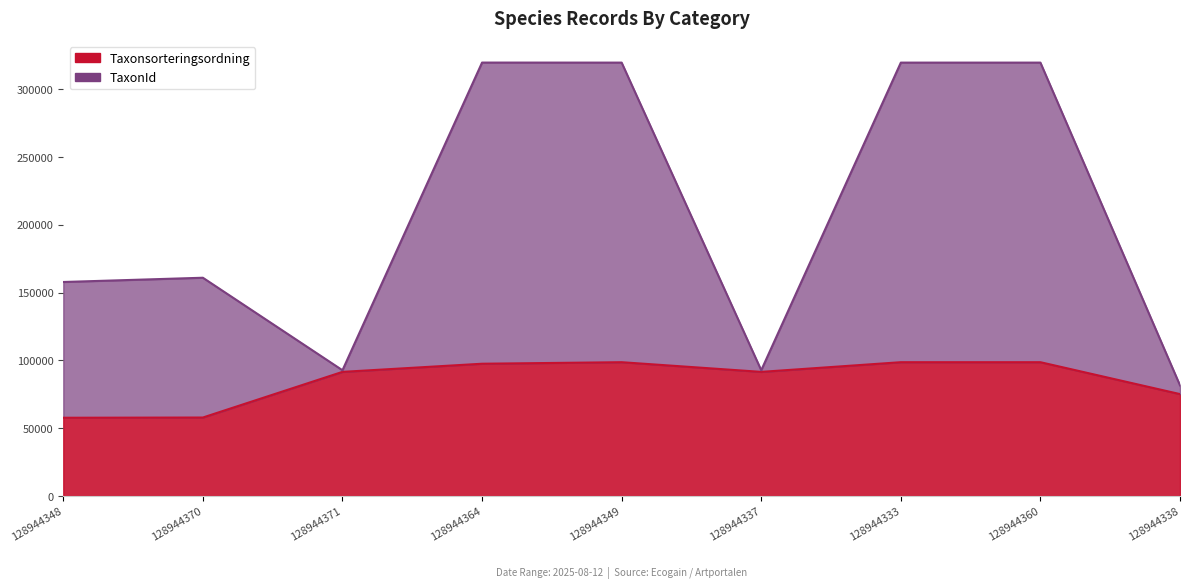

Rank the series at 128944338 from highest to lowest value.

TaxonId, Taxonsorteringsordning